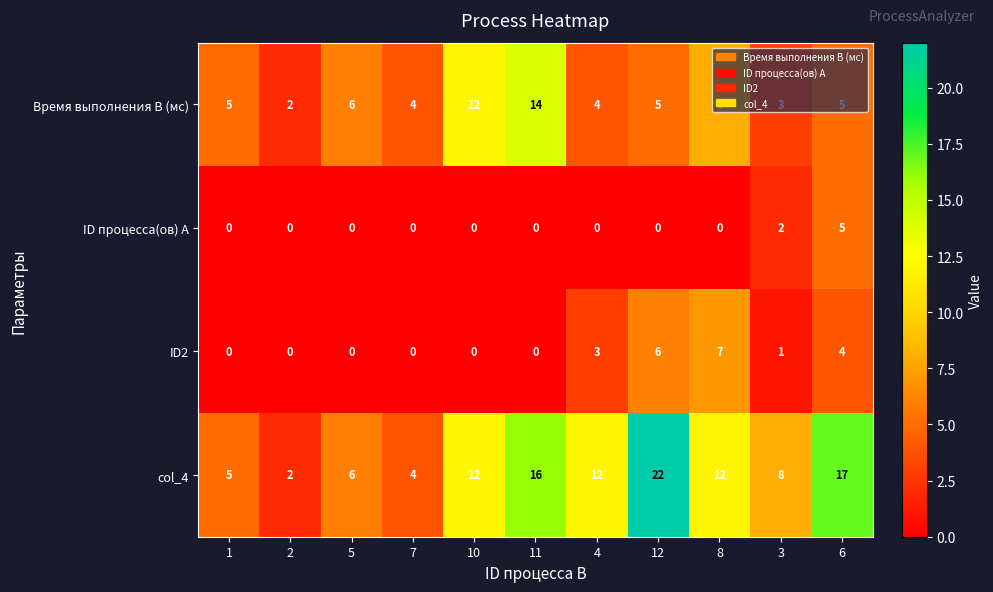

Rank the series by their maximum value, from lowest to highest.

ID процесса(ов) A, ID2, Время выполнения B (мс), col_4